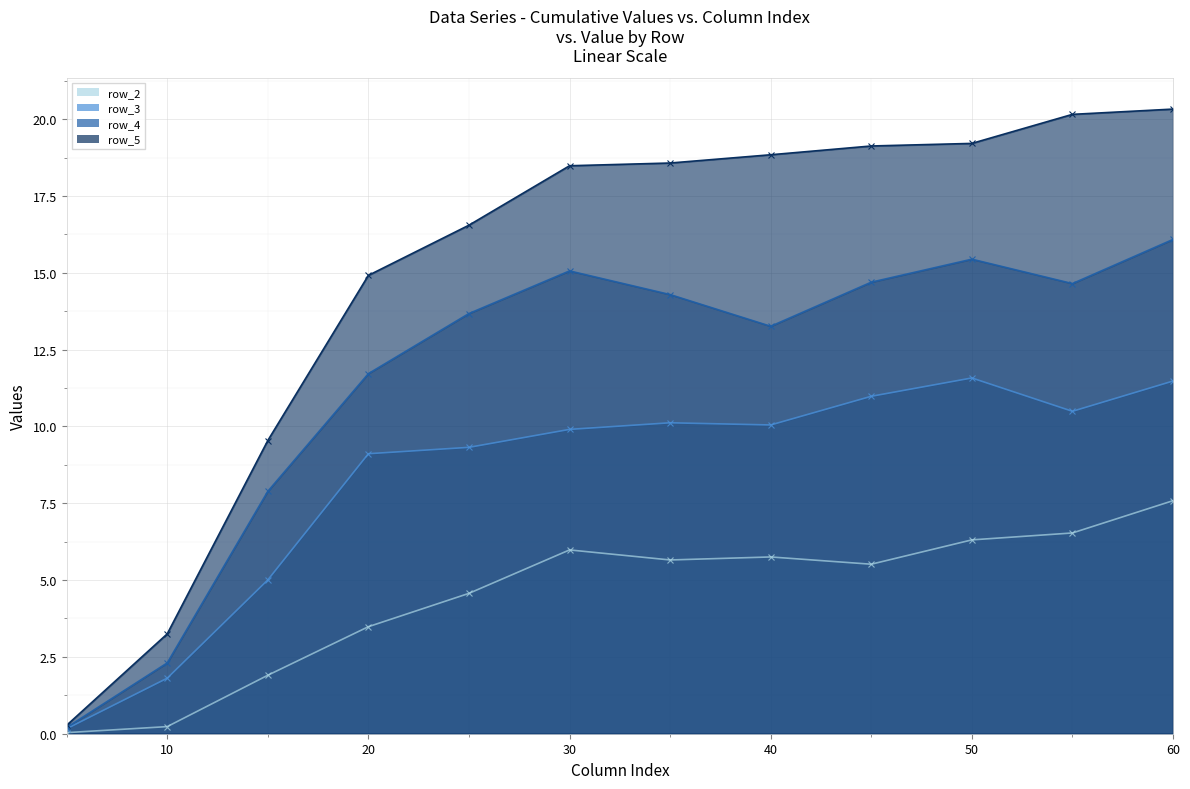

List the series in order of their peak value, highest first.

row_5, row_4, row_3, row_2